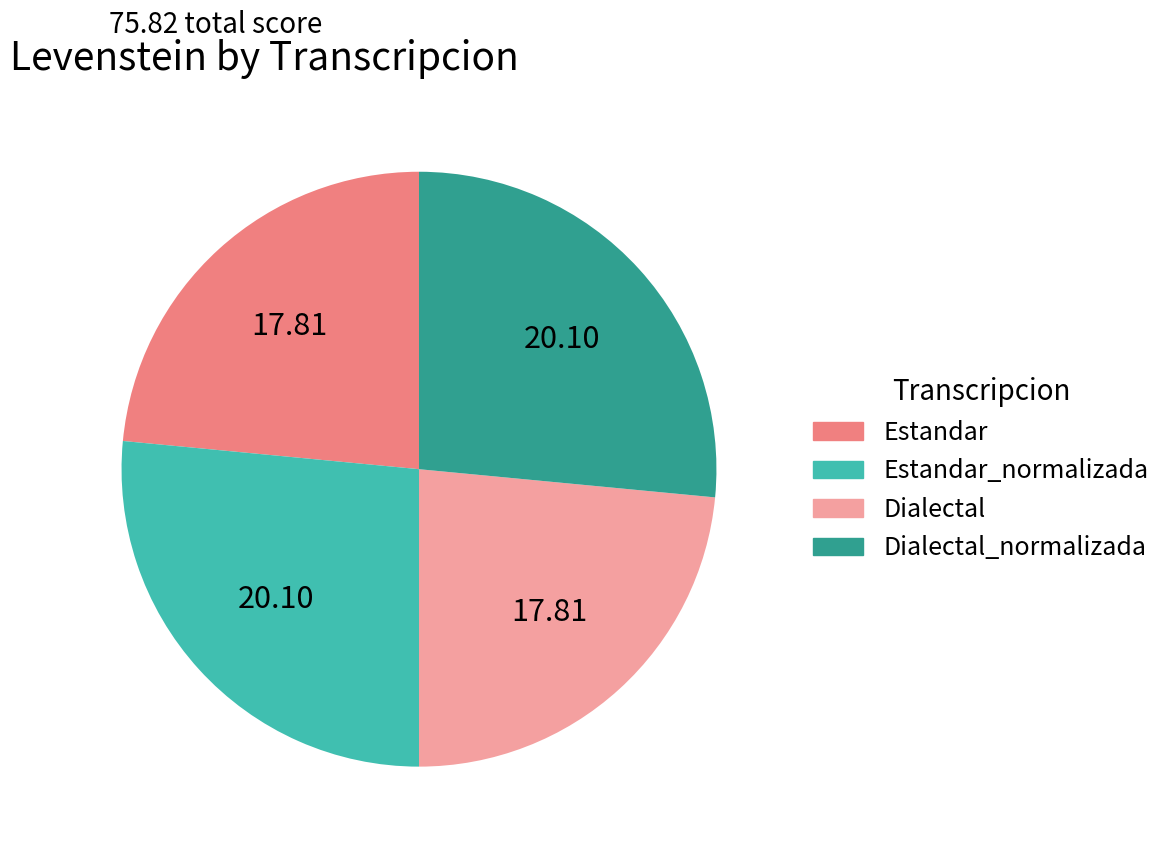

Is there any slice that represents more than half of the pie?

No